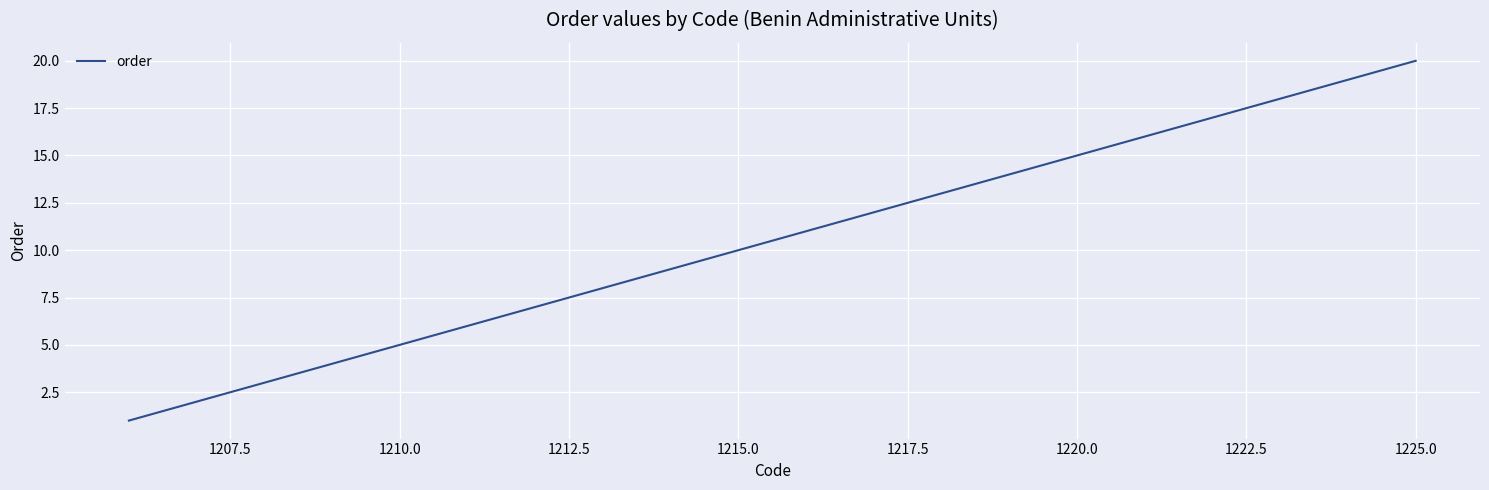

What is the difference between the maximum and minimum values?

19